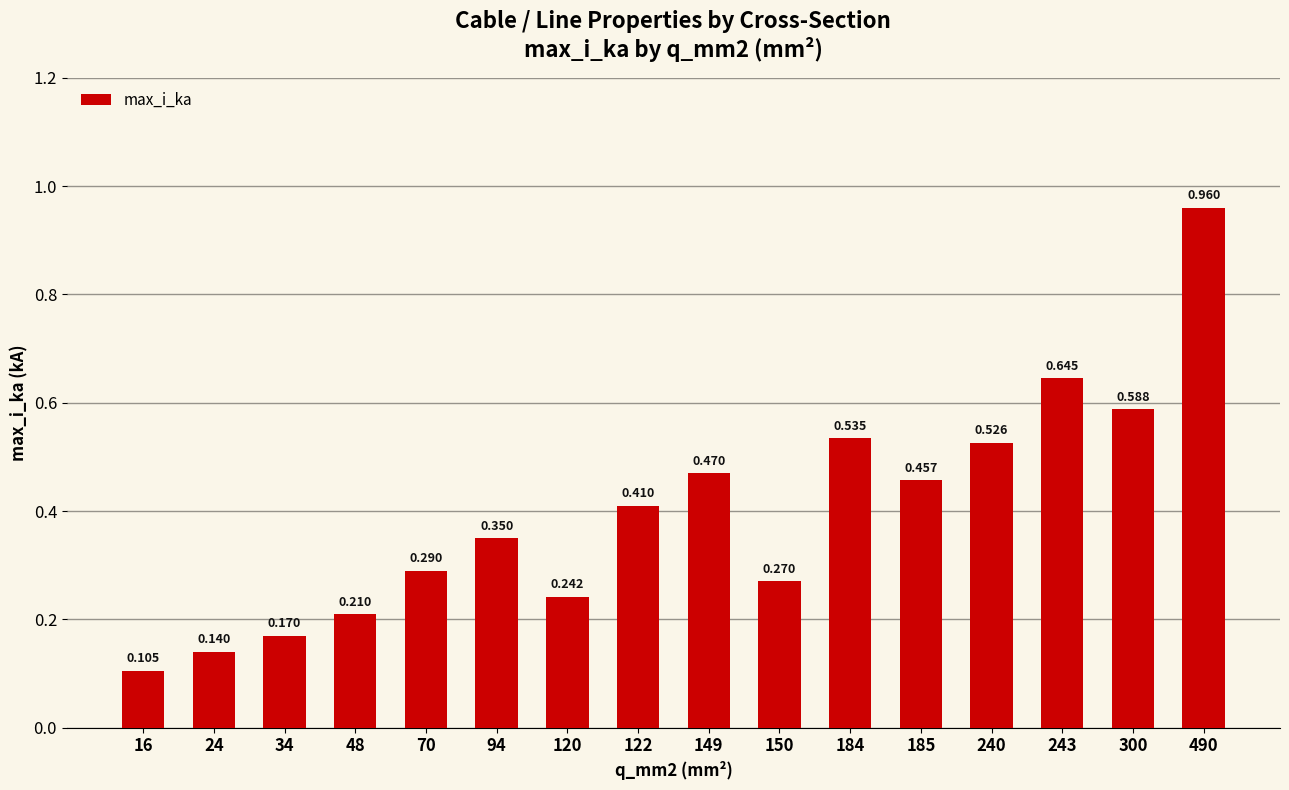

Count the number of data series in this chart.

1